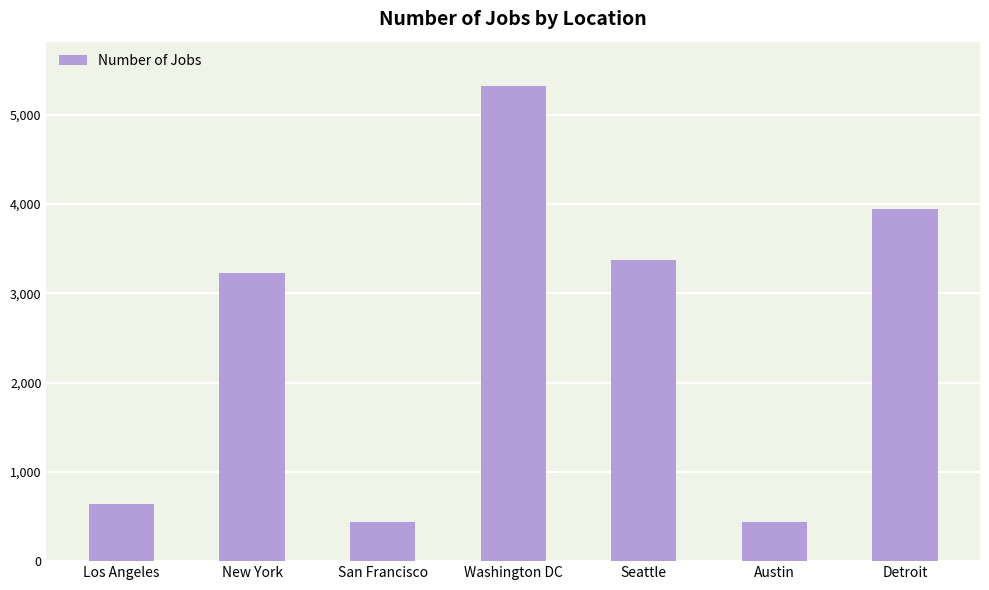

What is the sum of the values at New York and Washington DC?

8542